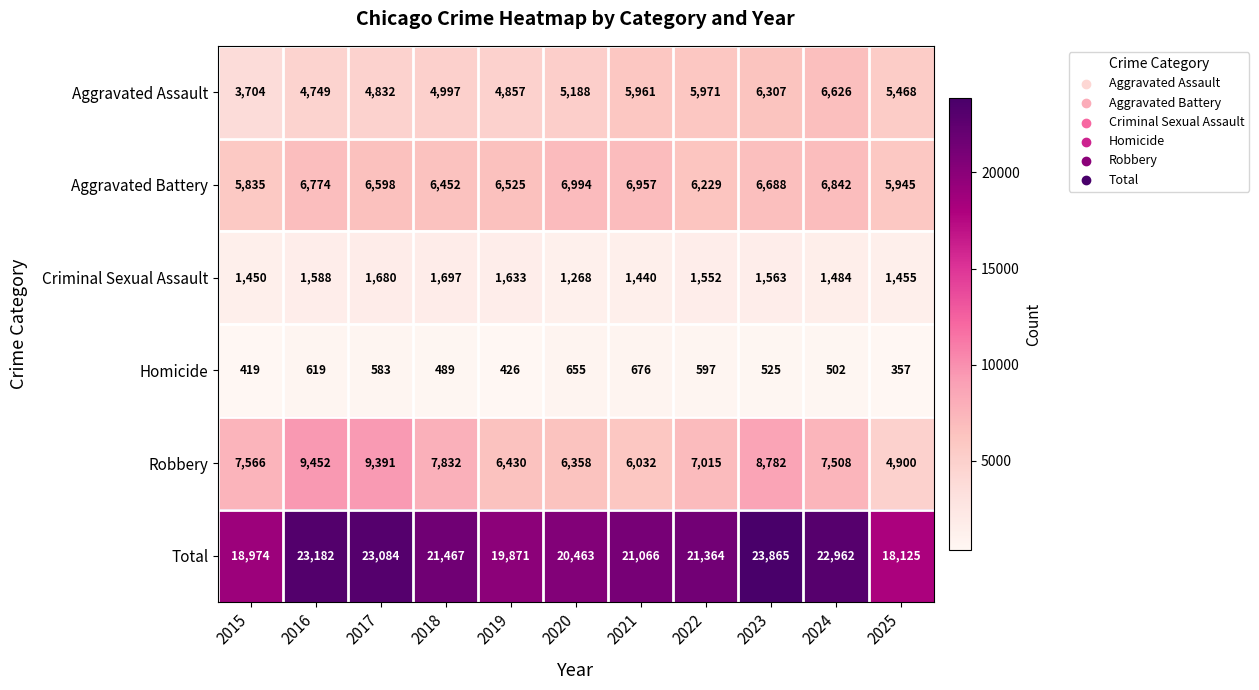

What is the total value across all series at 2016?

46364